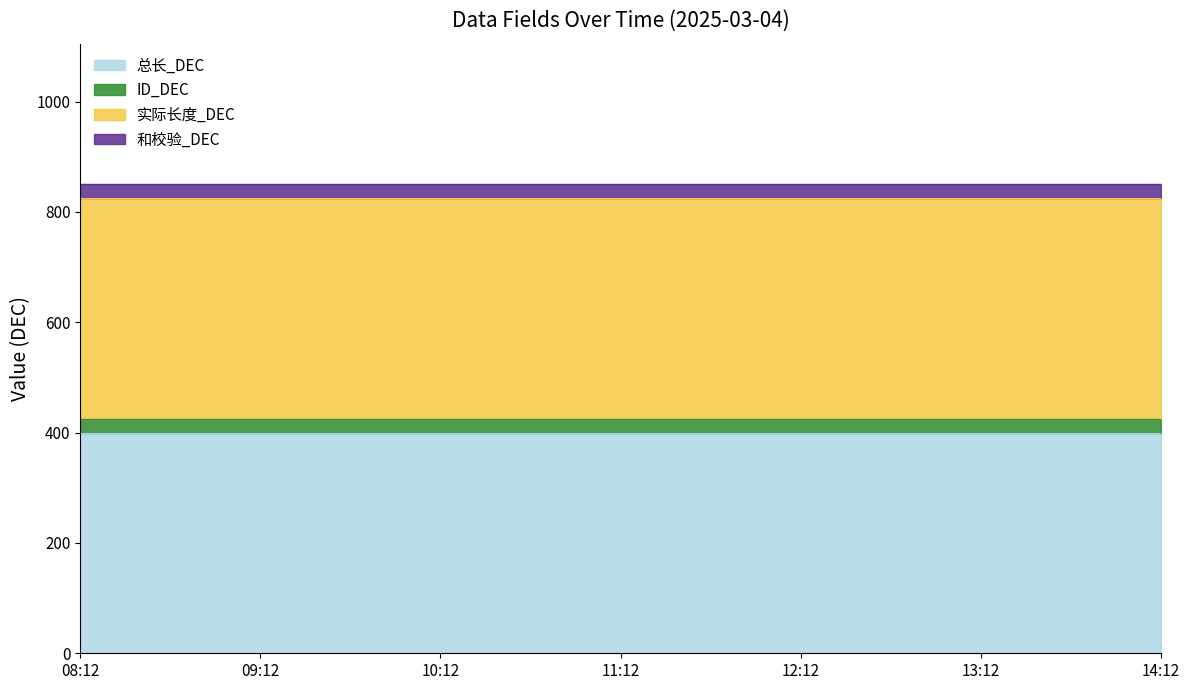

What is the spread (max minus min) of values at 08:12?

375